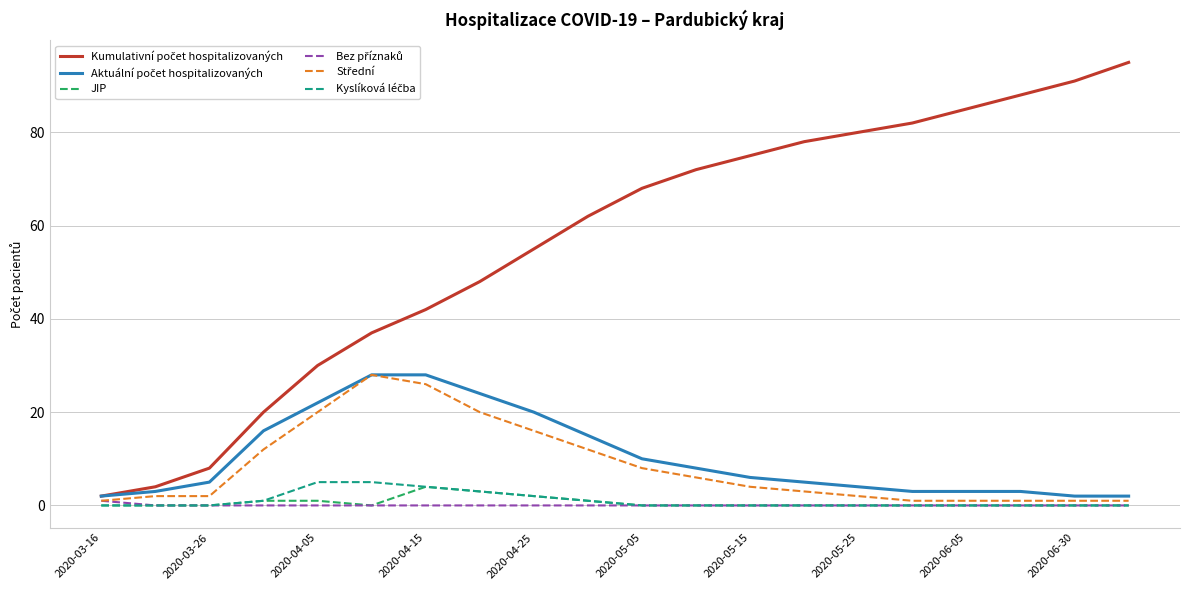

What is the highest value of the JIP series?

4